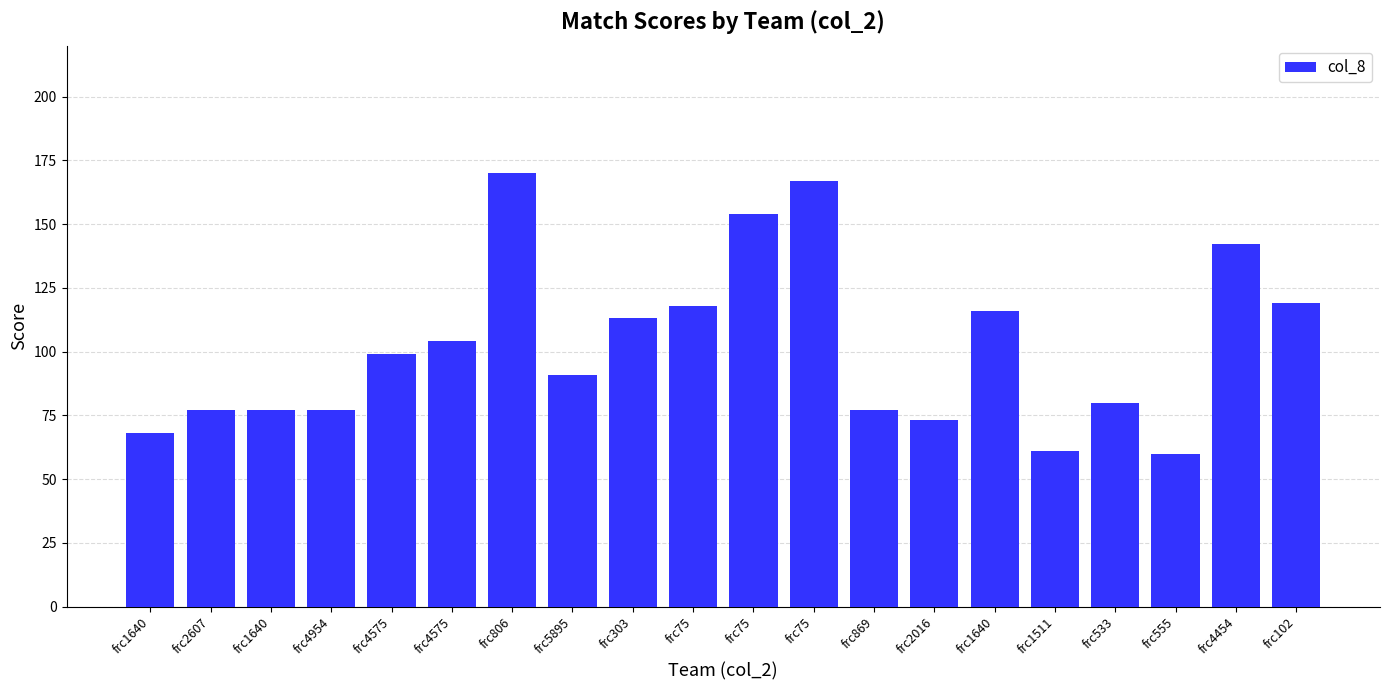

How many bars are there in total?

20